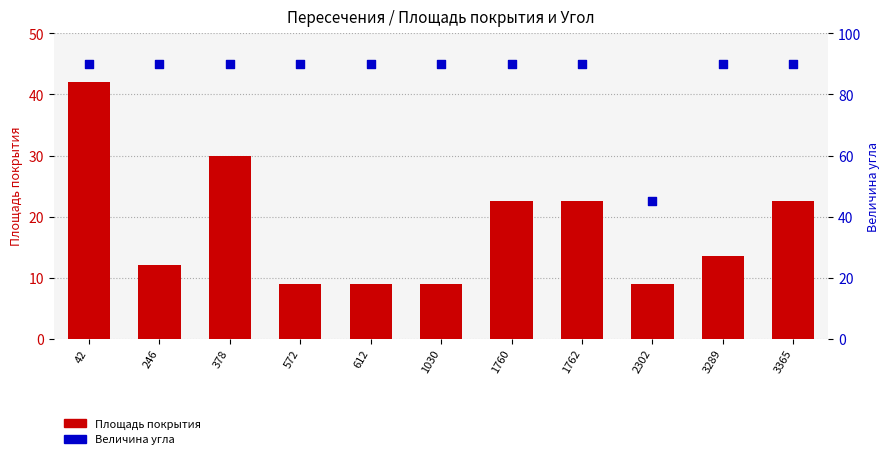

What are all the series names shown in the legend?

Площадь покрытия, Величина угла